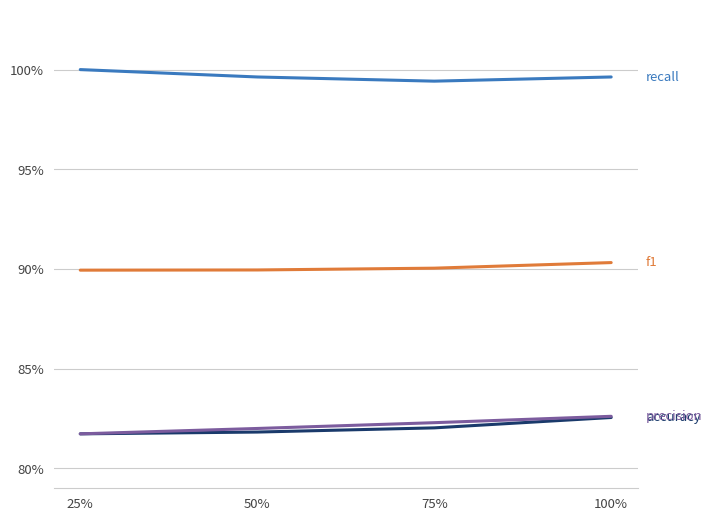

True or false: accuracy has a value of 0.8 at 25%.

True